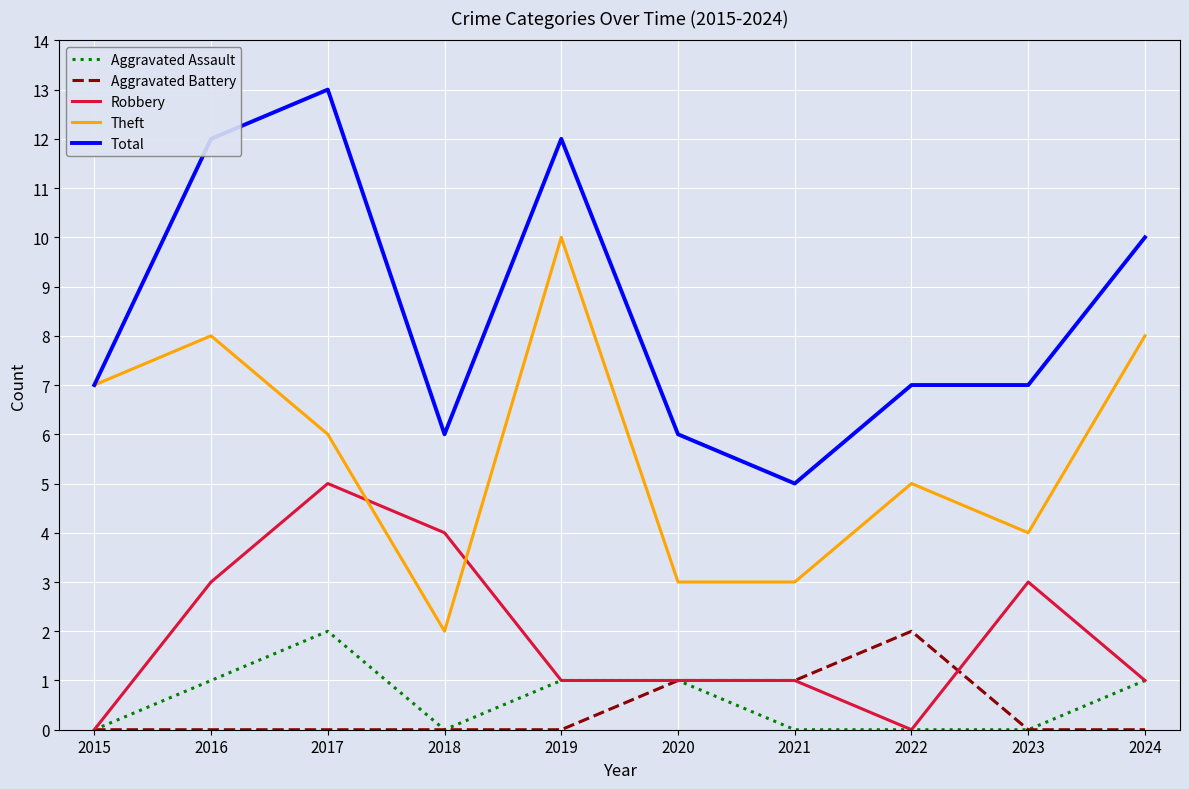

What are all the series names shown in the legend?

Aggravated Assault, Aggravated Battery, Robbery, Theft, Total